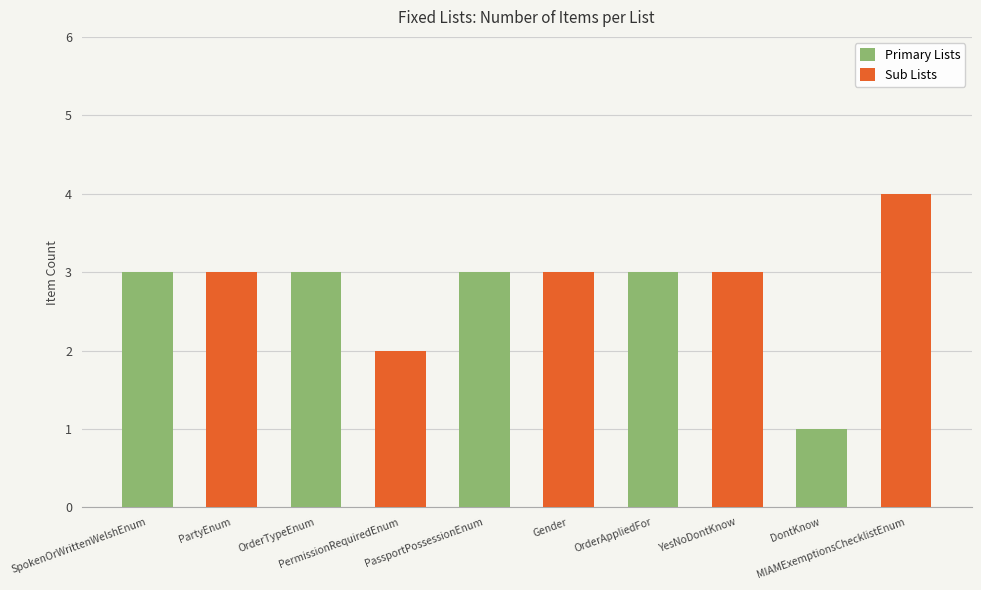

How many groups of bars are there?

5